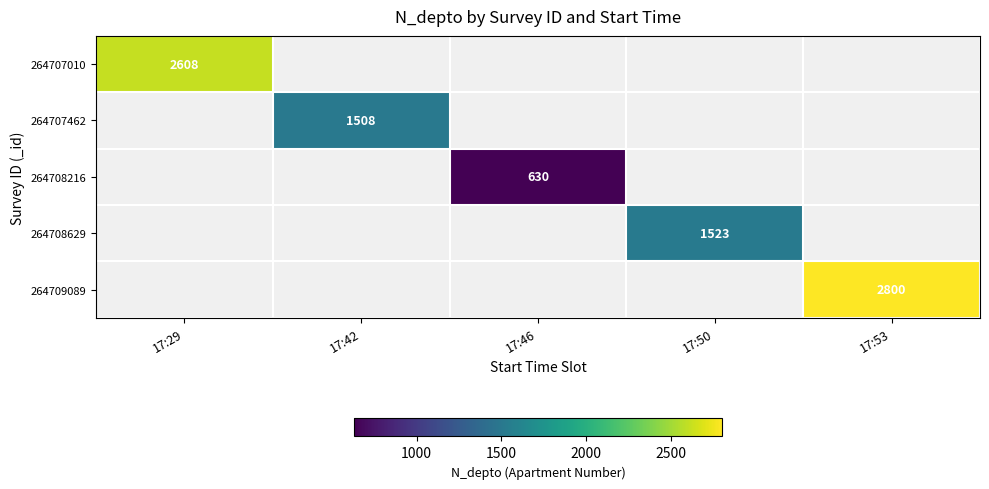

The 264709089 series shows 5019 at 17:53. True or false?

False